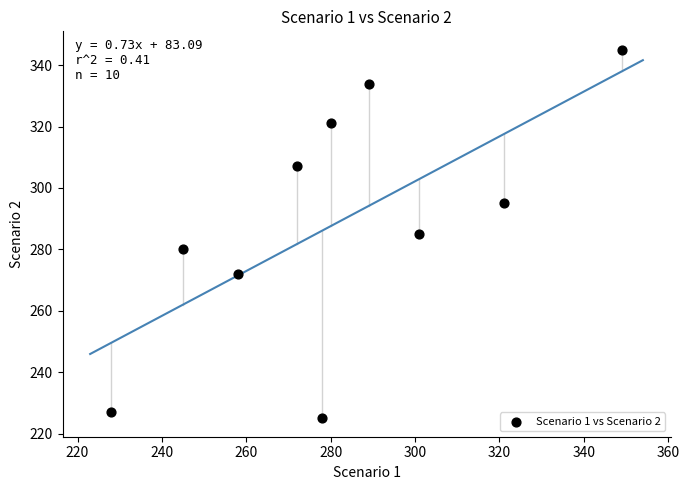

What is the range of Y values (max minus min)?

120